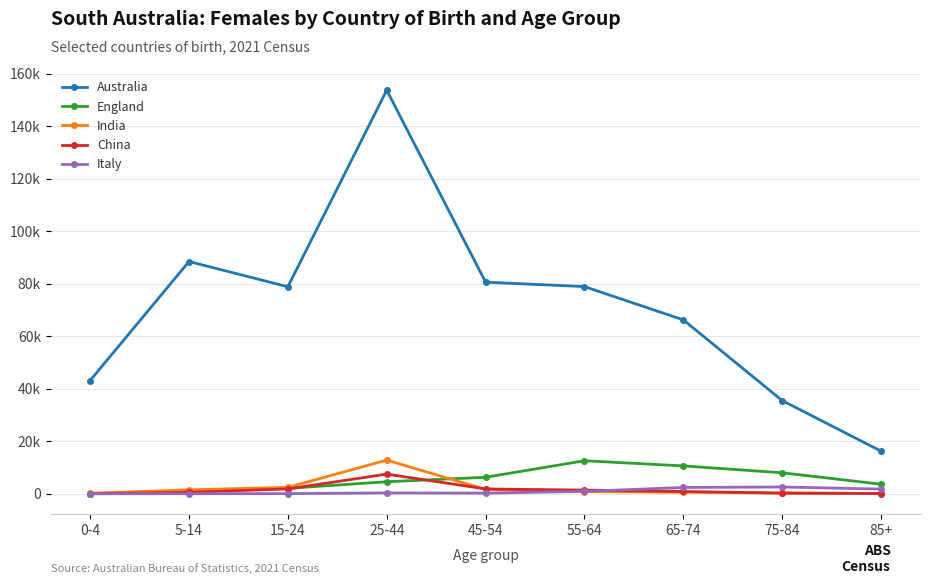

Does the chart have visible grid lines?

Yes